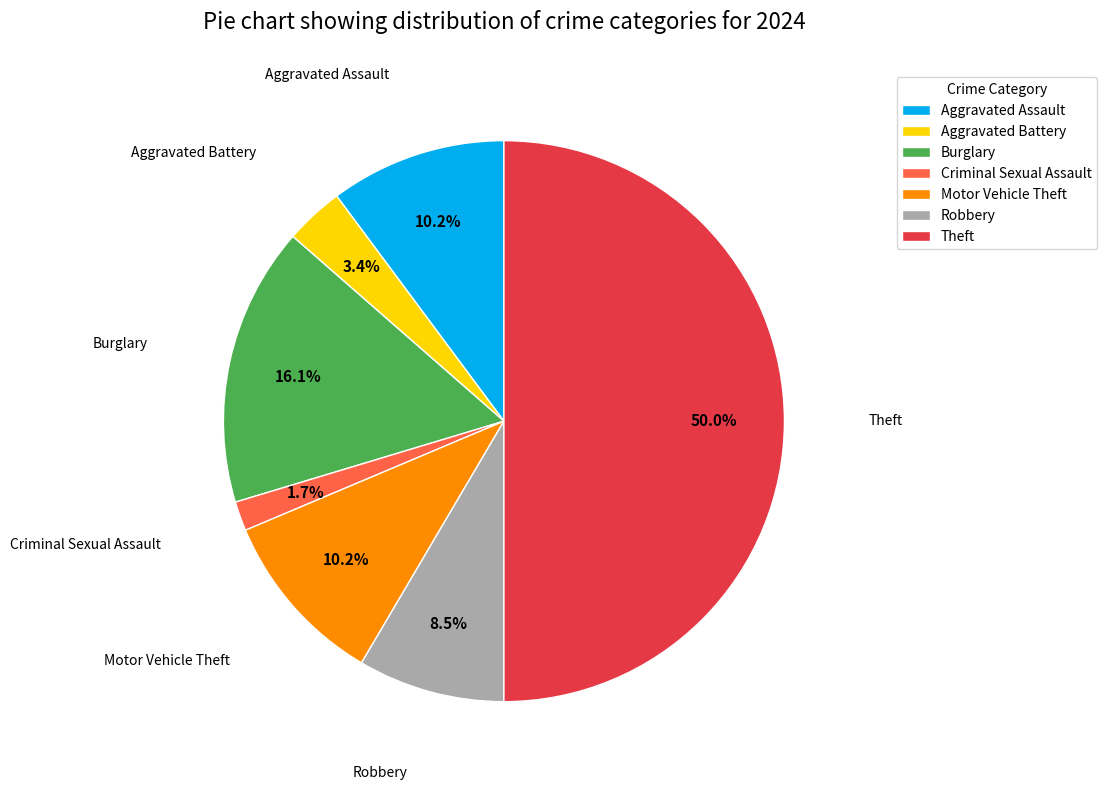

Does Aggravated Assault represent more than half of the total?

No